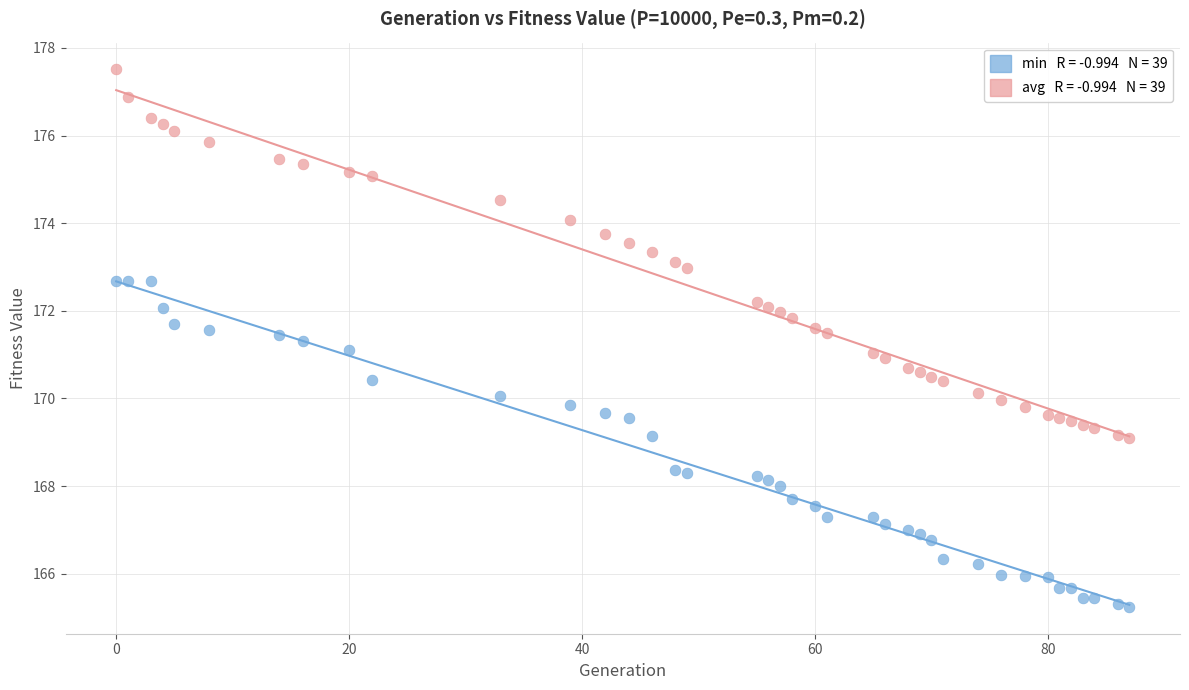

Across all data points, what is the range of Y values (max minus min)?

12.3